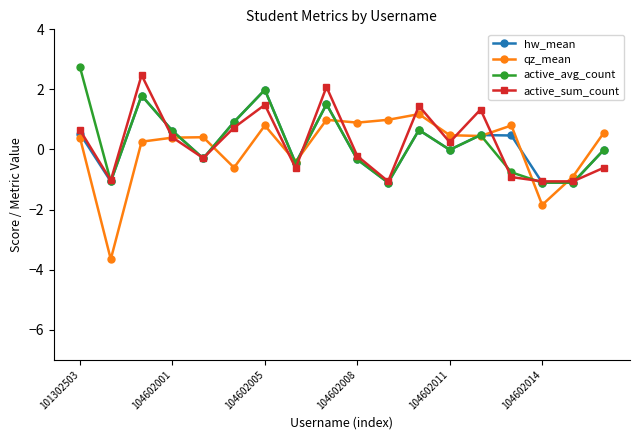

Is this an area chart (filled region under the line)?

No